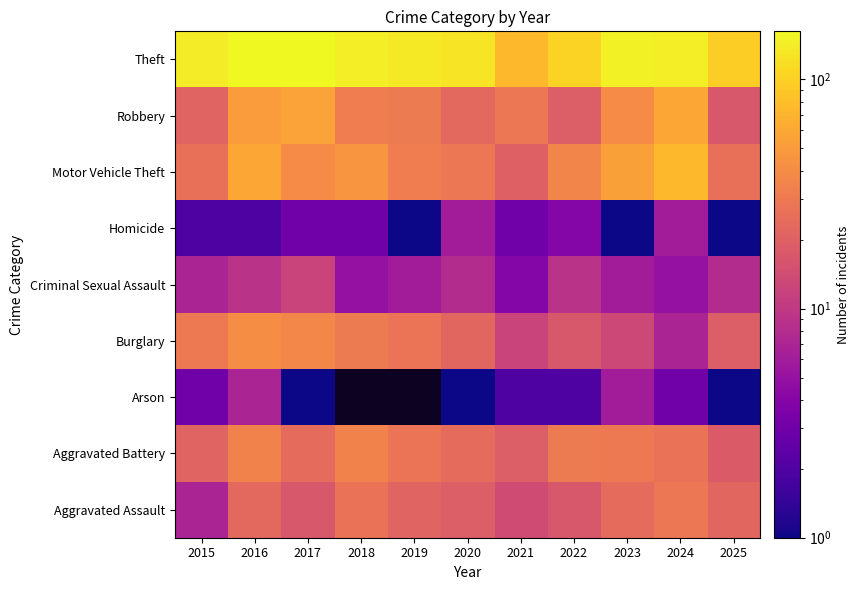

At which category is the sum across all series the highest?

2016